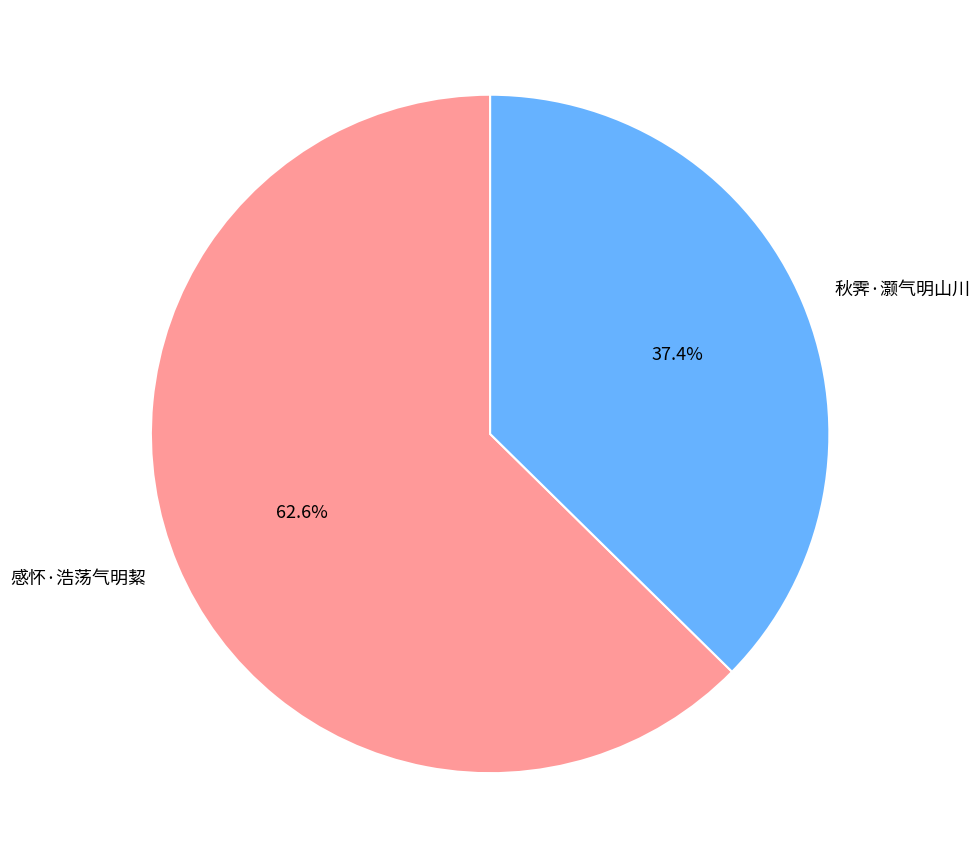

What is the ratio of the value at 秋霁·灏气明山川 to the value at 感怀·浩荡气明絜?

0.6